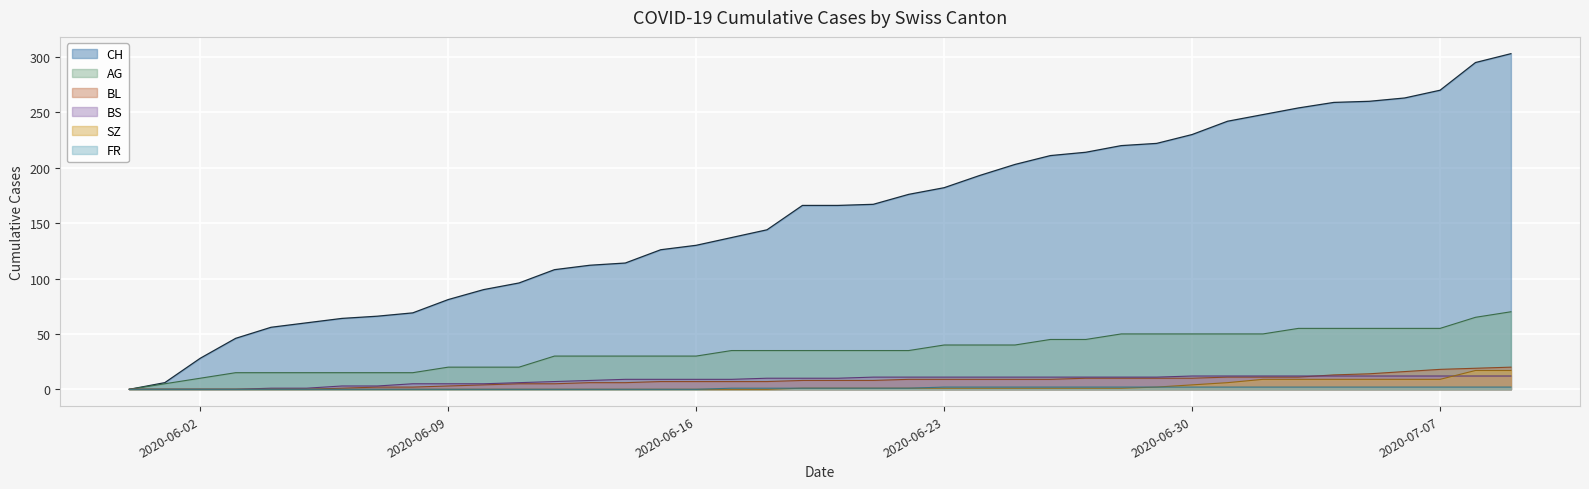

What is the greatest value displayed?

303